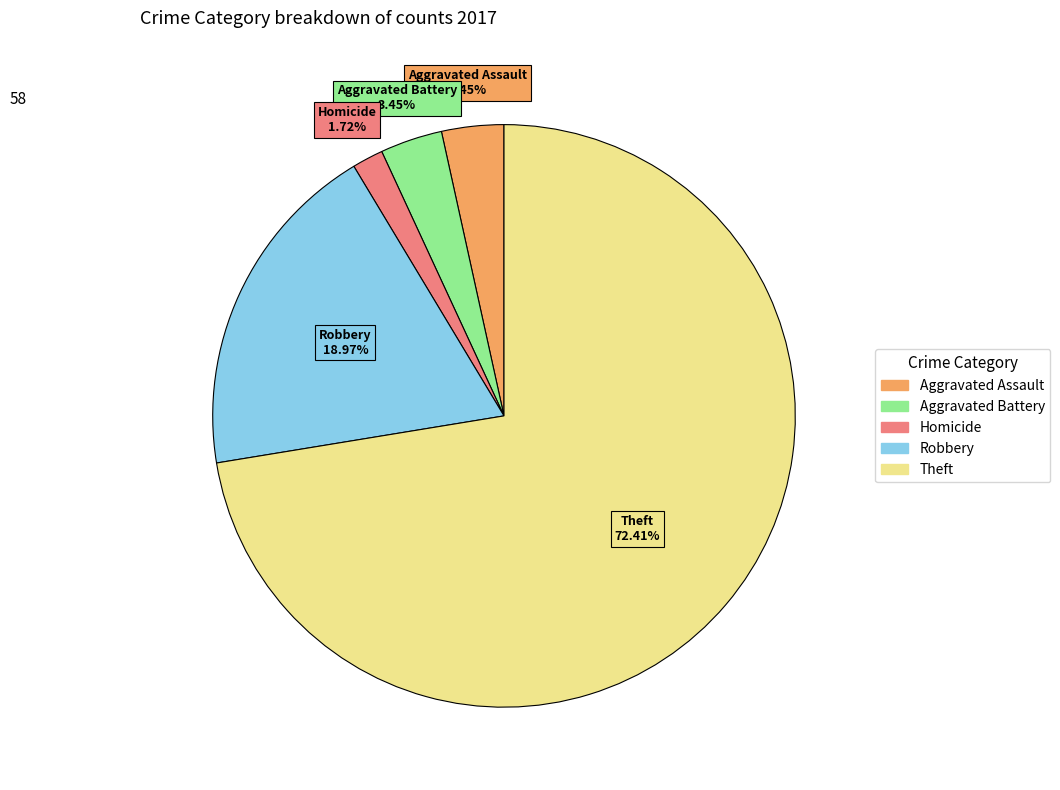

Is there a majority slice in this chart?

Yes